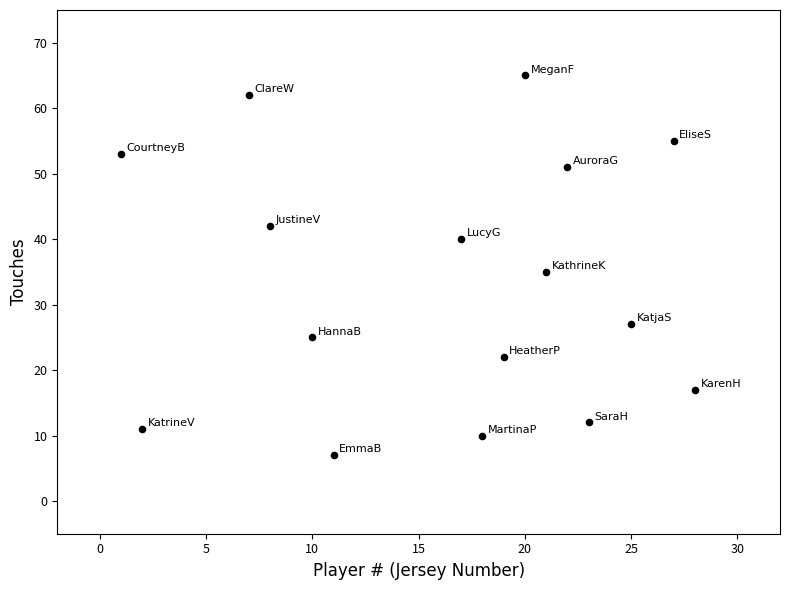

What is the range of X values (max minus min)?

27